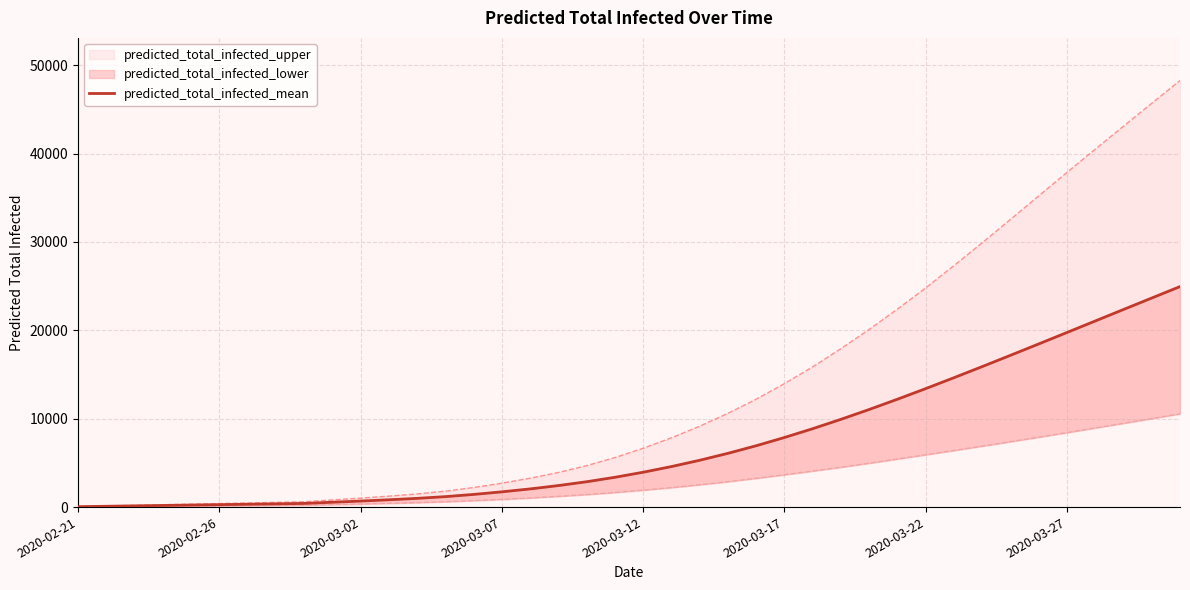

Where does the data first go above 3944?

21